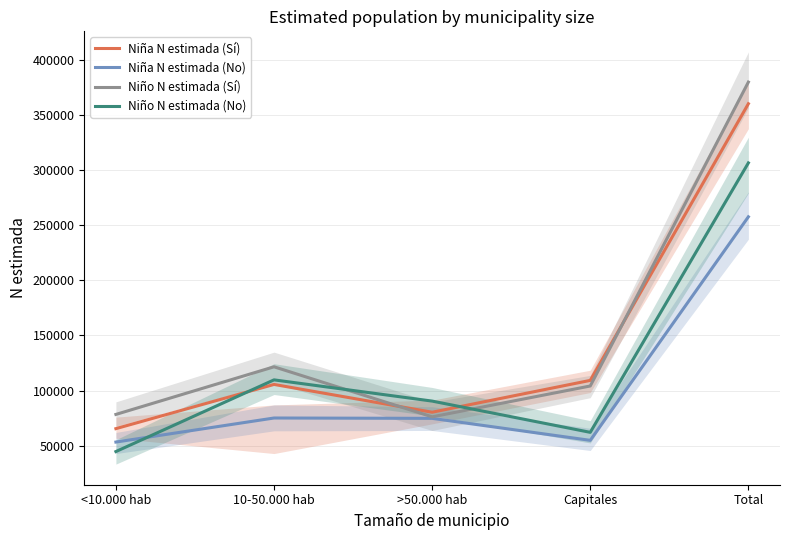

What is the spread (max minus min) of values at <10.000 hab?

33722